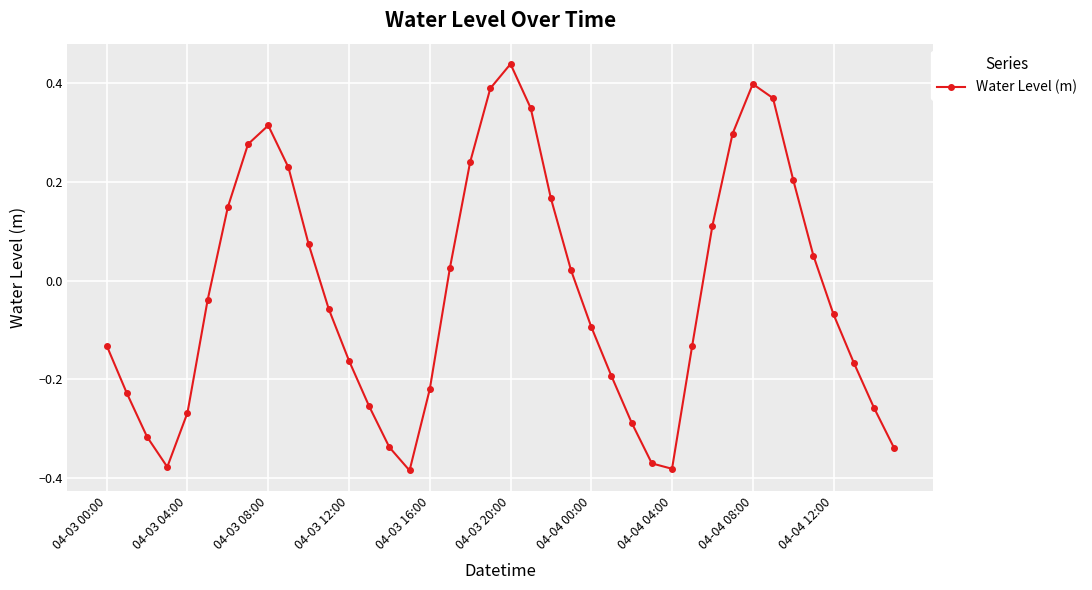

How many data points are less than 0?

22